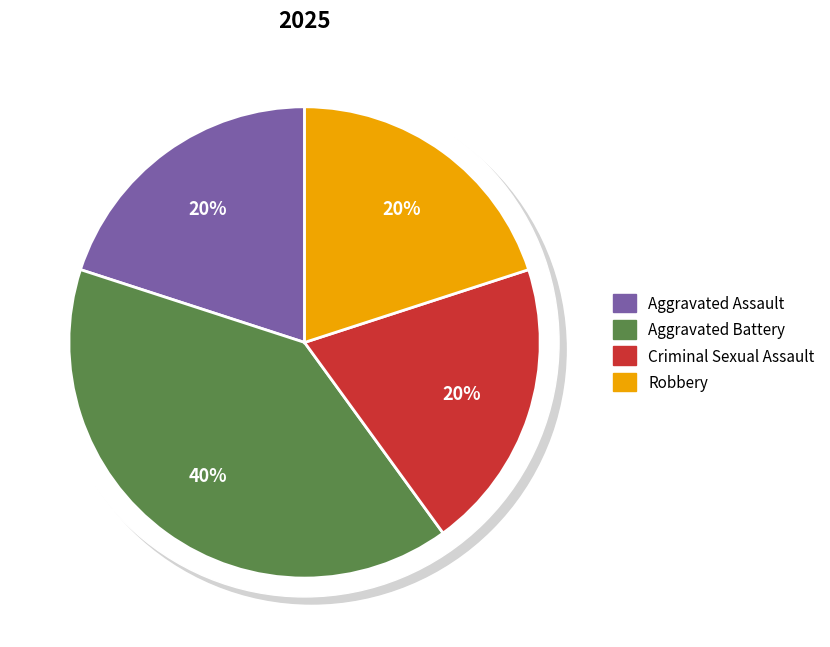

Between Criminal Sexual Assault and Robbery, which is larger?

Criminal Sexual Assault